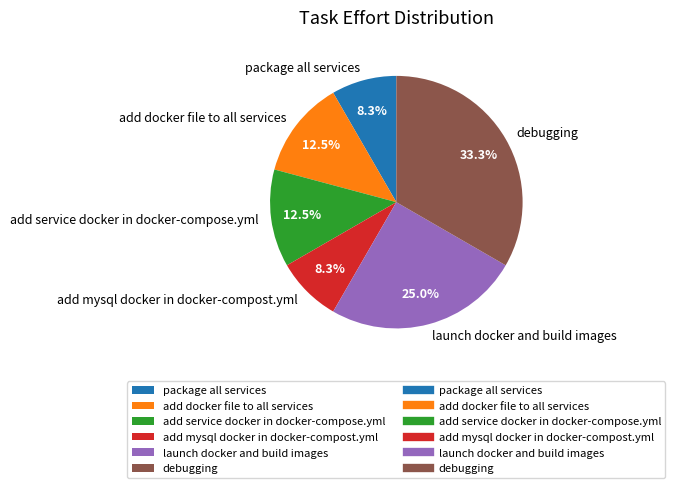

How many slices are in this pie chart?

6